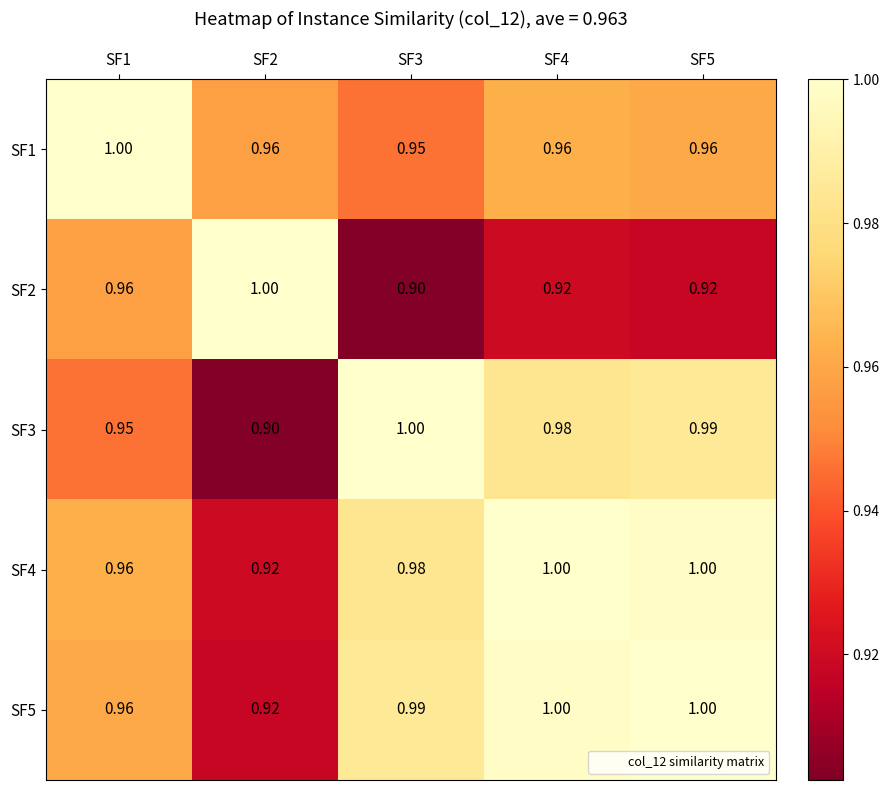

How many categories are shown in the chart?

5